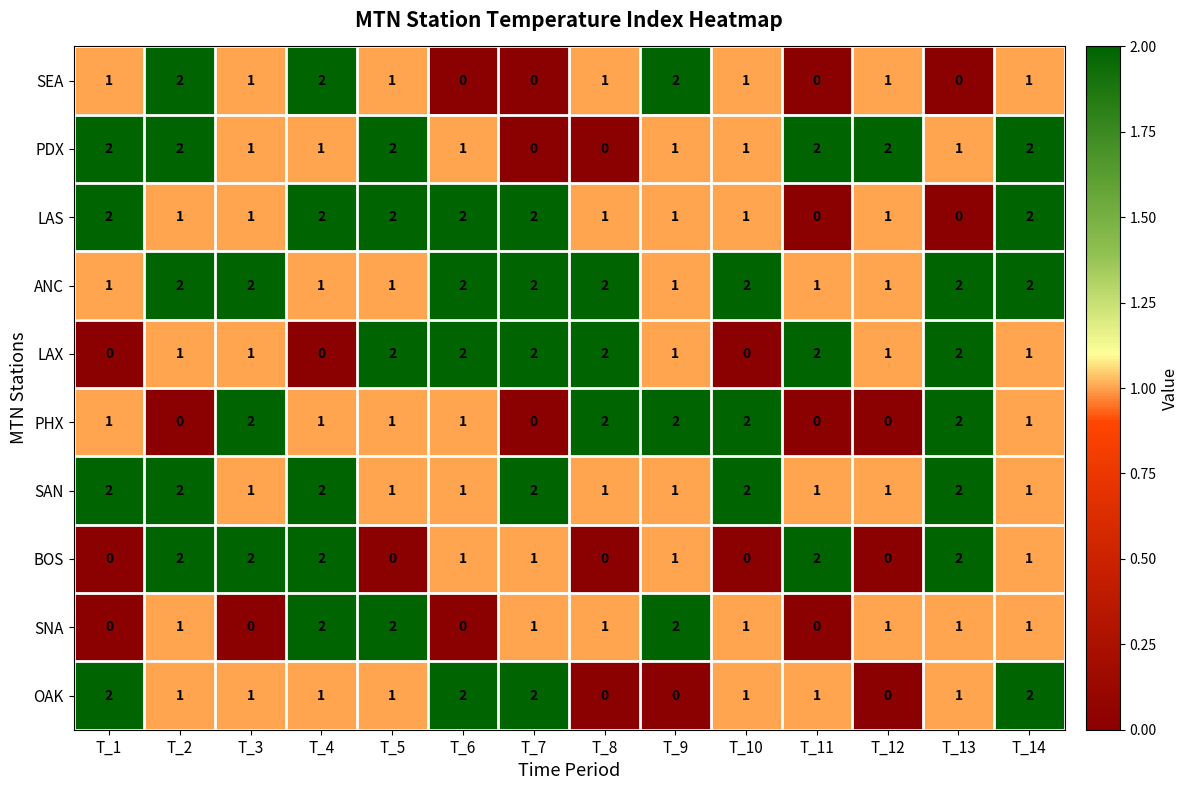

True or false: OAK has a value of 0 at T_8.

True